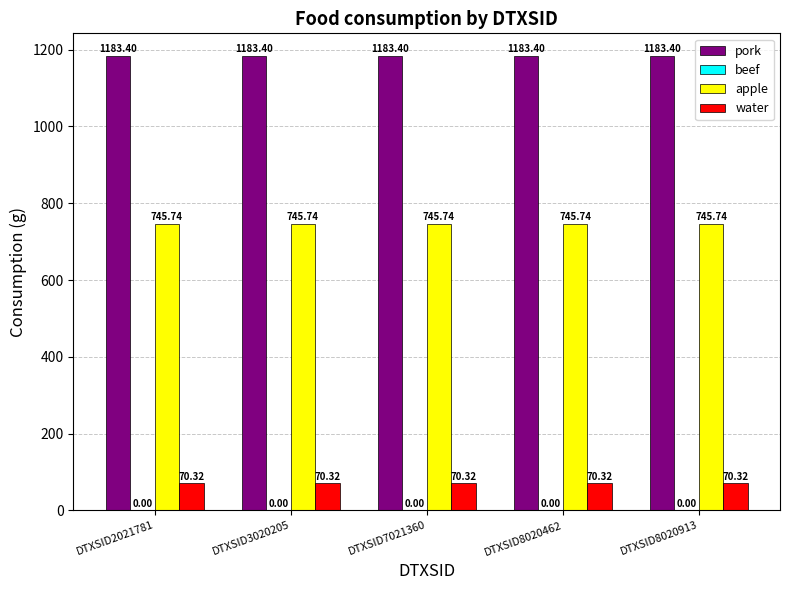

What is the sum of all pork values?

5917.0